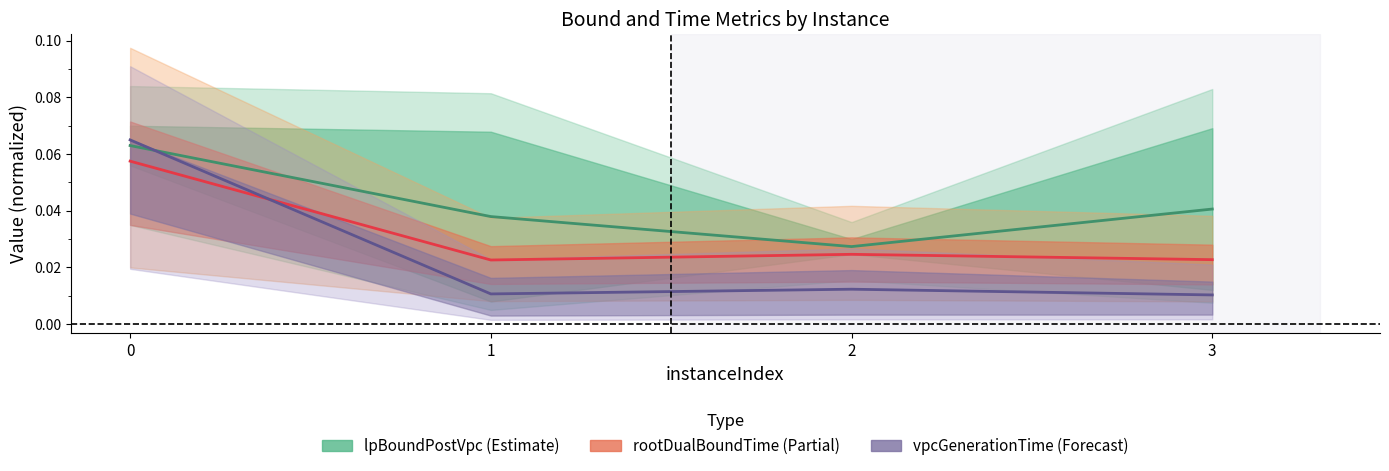

At 1, list the series in order from largest to smallest.

lpBoundPostVpc center, rootDualBoundTime center, vpcGenerationTime center